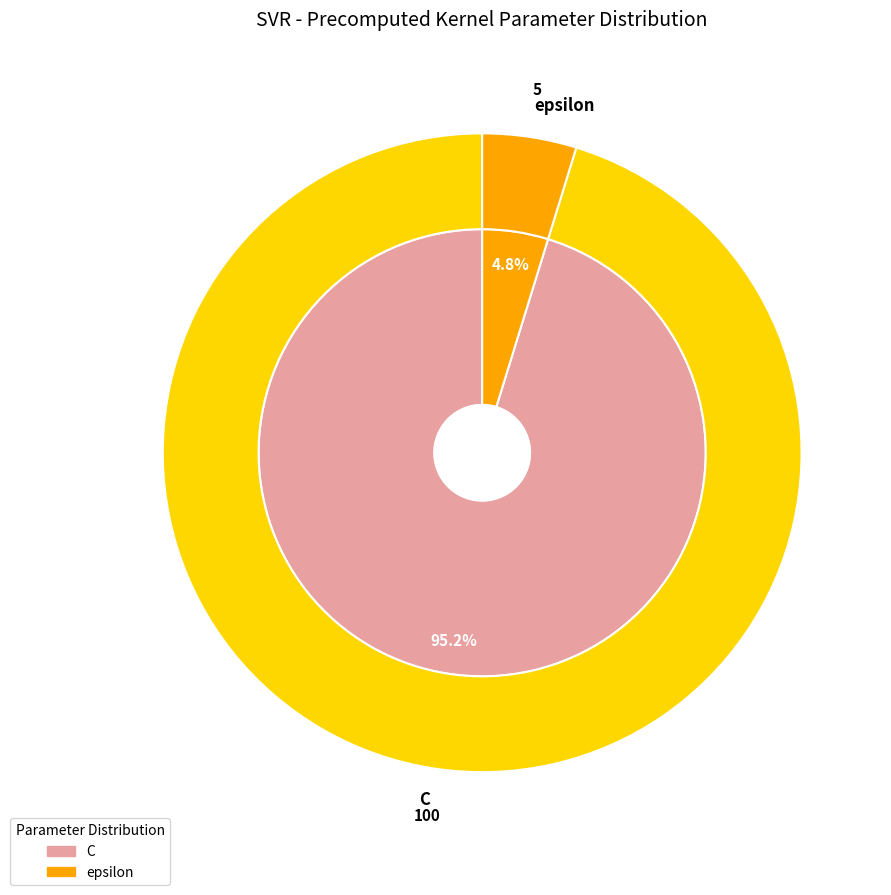

What is the change in value from C to epsilon?

-95